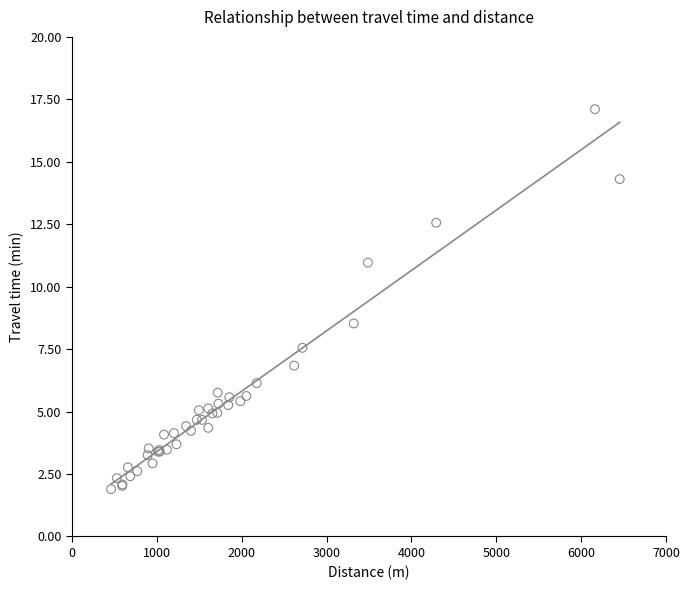

What Y value in the scatter plot is closest to 9?

8.5